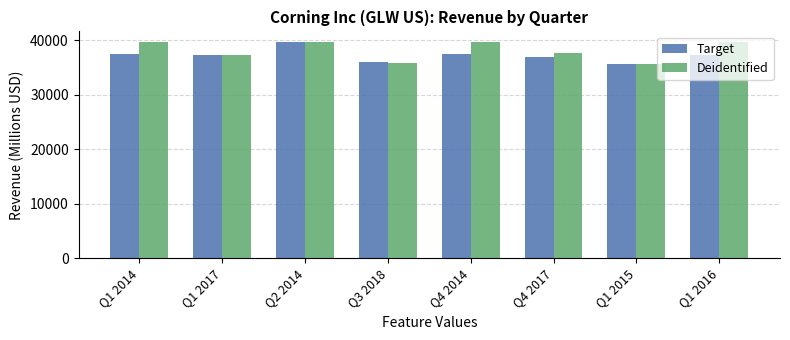

Rank the series at Q1 2016 from highest to lowest value.

Deidentified, Target